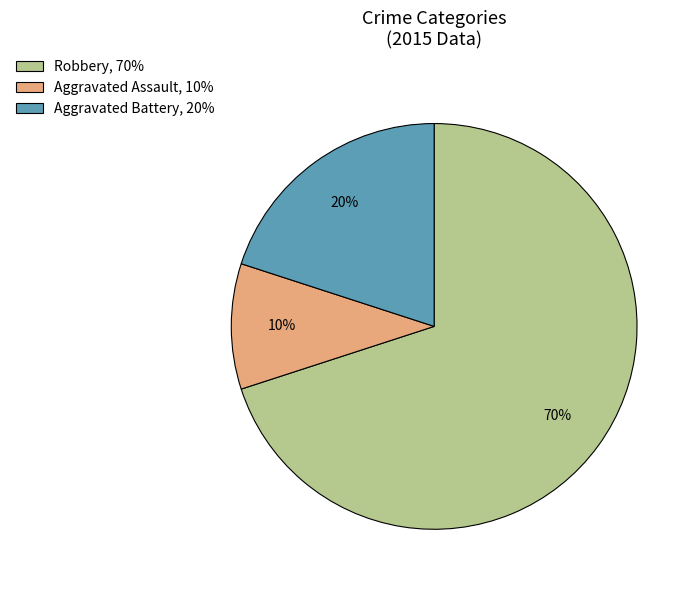

Which category has the smallest portion of the pie?

Aggravated Assault